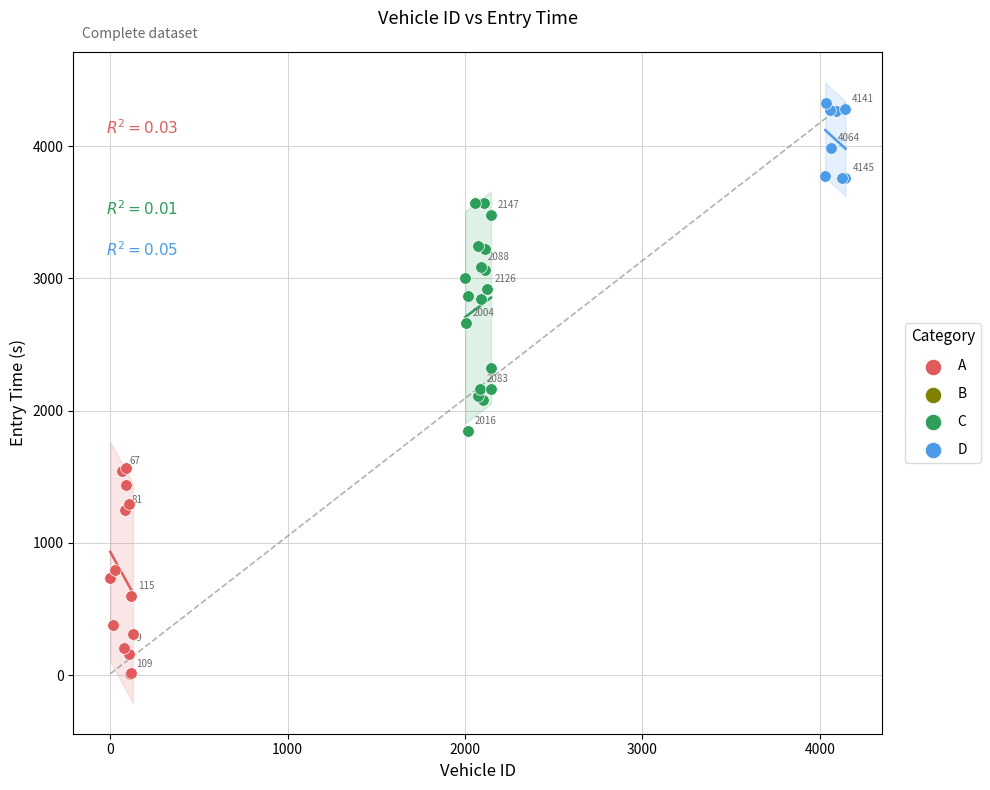

Which series contains the highest Y value?

D